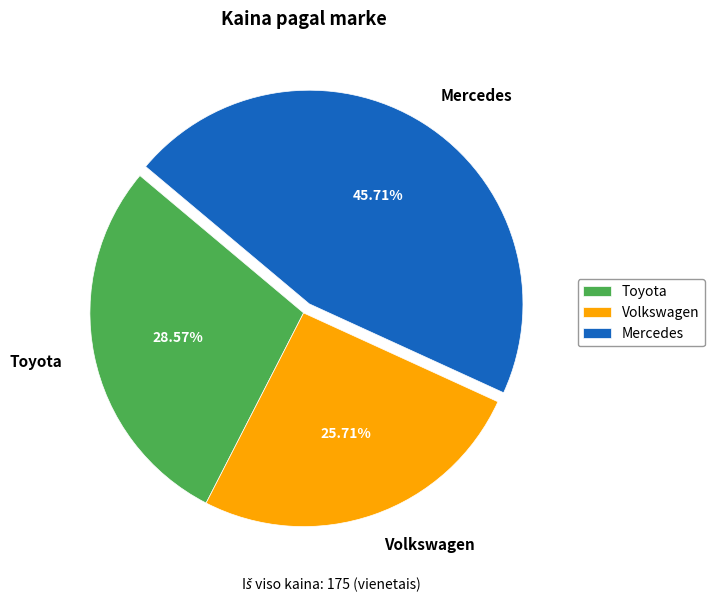

How many slices are in this pie chart?

3